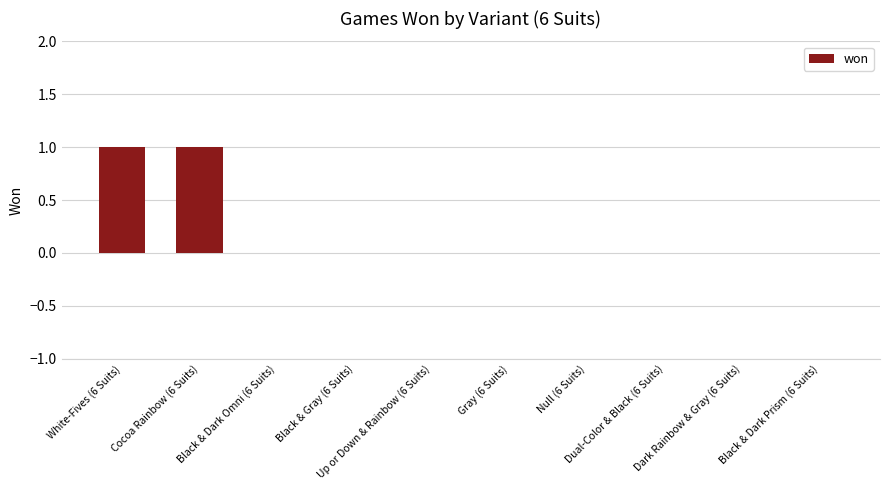

The value at Black & Gray (6 Suits) is 0. True or false?

True